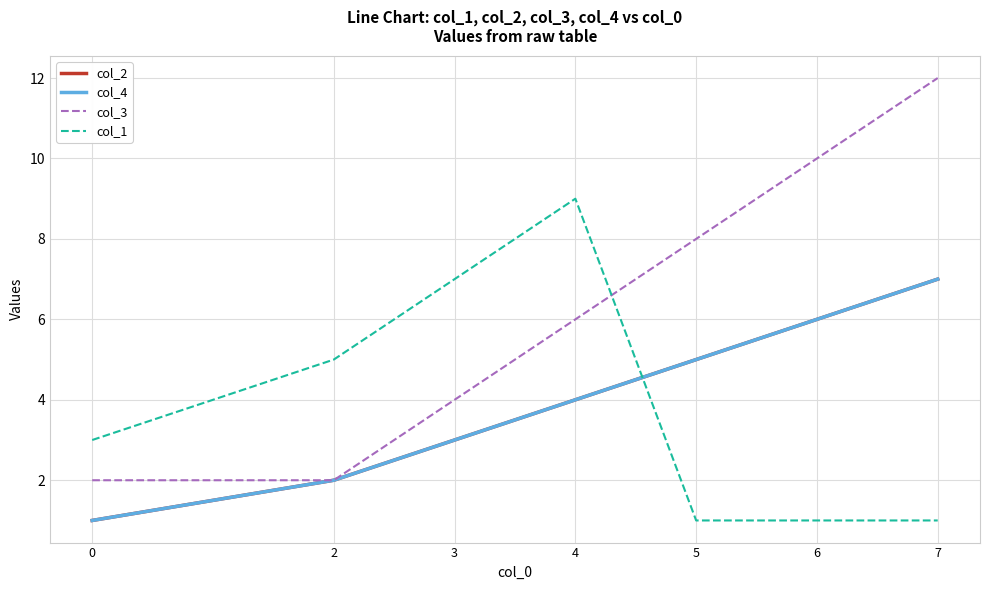

Reading left to right, list all the values displayed in this chart.

col_2: 1	2	3	4	5	6	7
col_4: 1	2	3	4	5	6	7
col_3: 2	2	4	6	8	10	12
col_1: 3	5	7	9	1	1	1